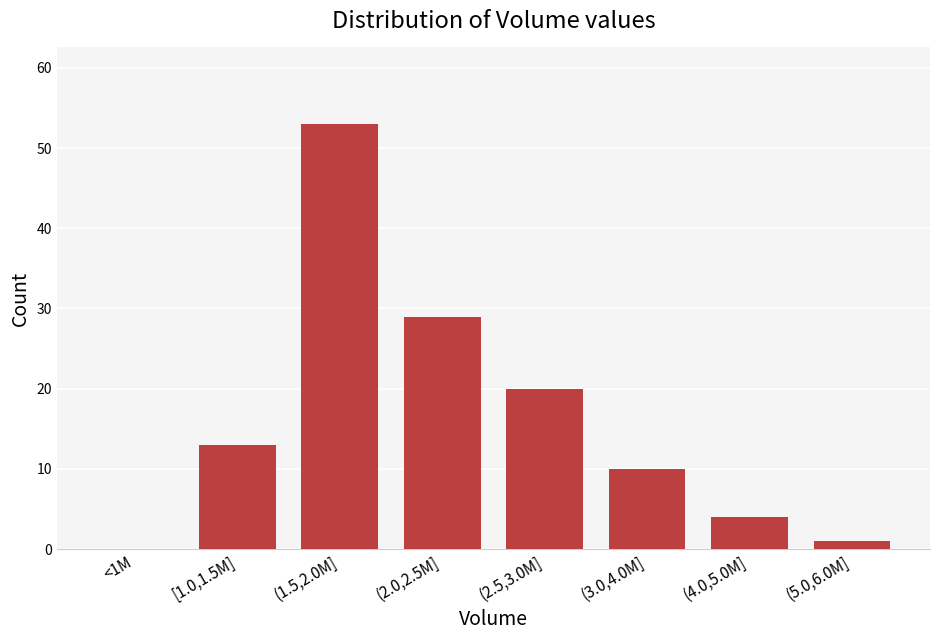

Reading left to right, what are all the values shown in this chart?

<1M=0	[1.0,1.5M]=13	(1.5,2.0M]=53	(2.0,2.5M]=29	(2.5,3.0M]=20	(3.0,4.0M]=10	(4.0,5.0M]=4	(5.0,6.0M]=1